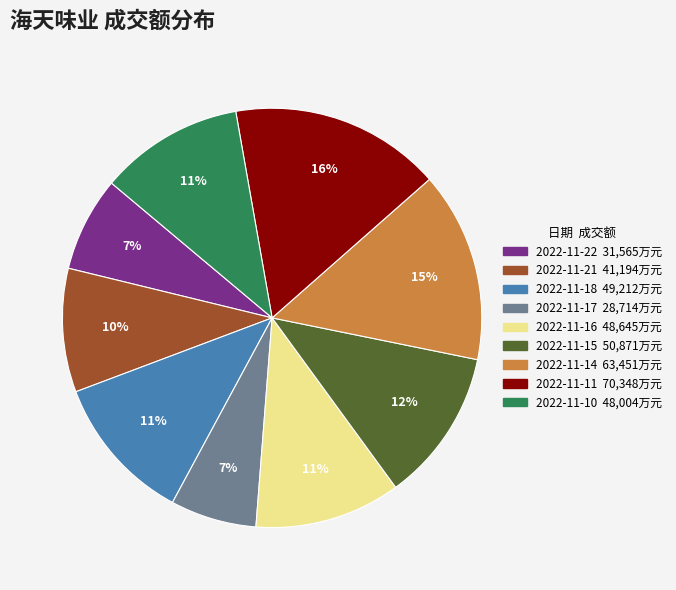

Which slice is the largest?

2022-11-11